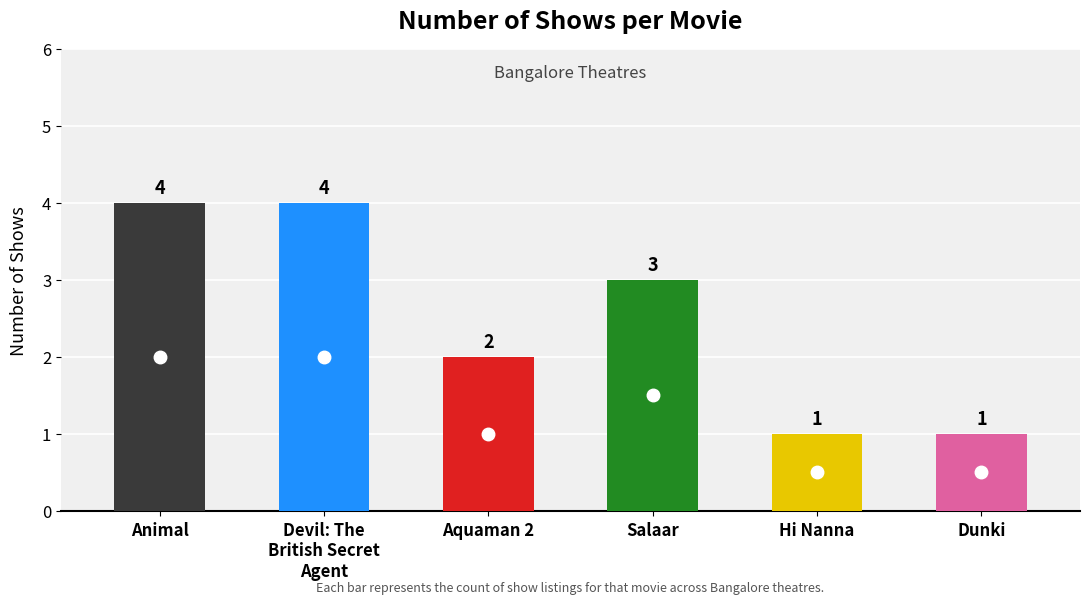

How many values are between 1 and 4?

6